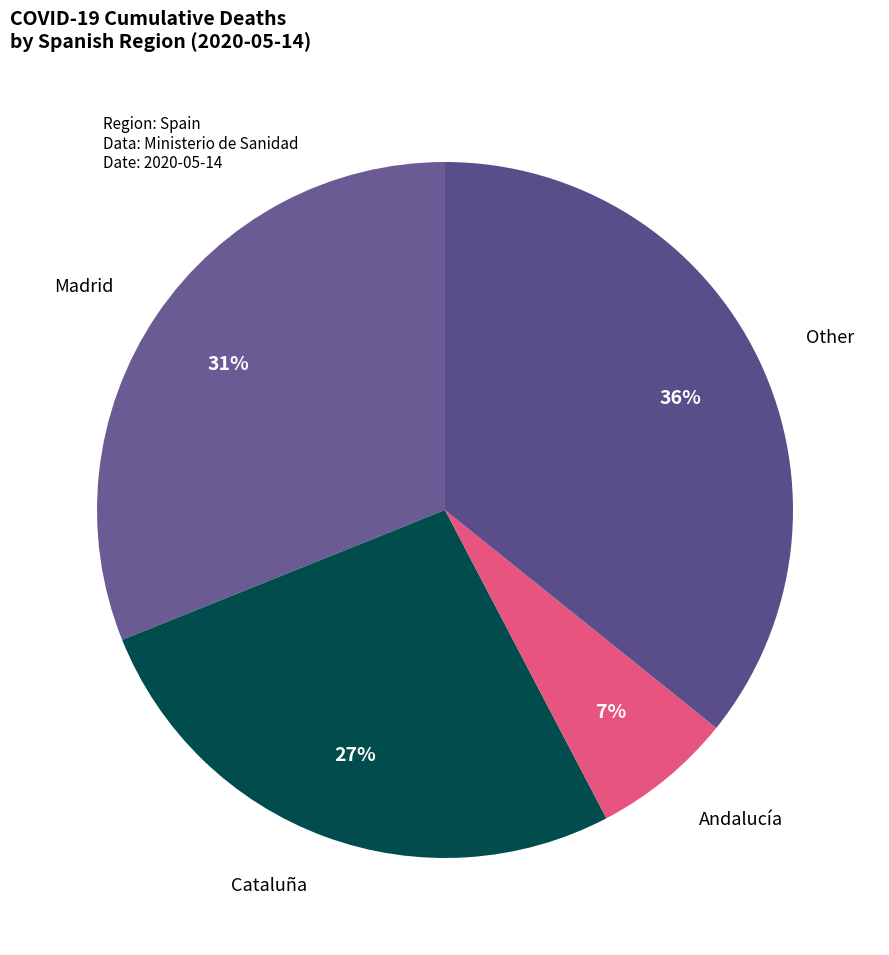

Count the number of slices in the pie.

4